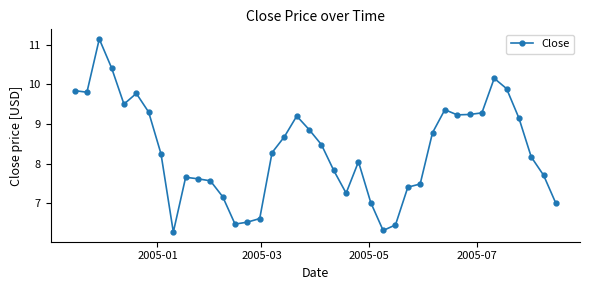

How many values exceed 8?

23